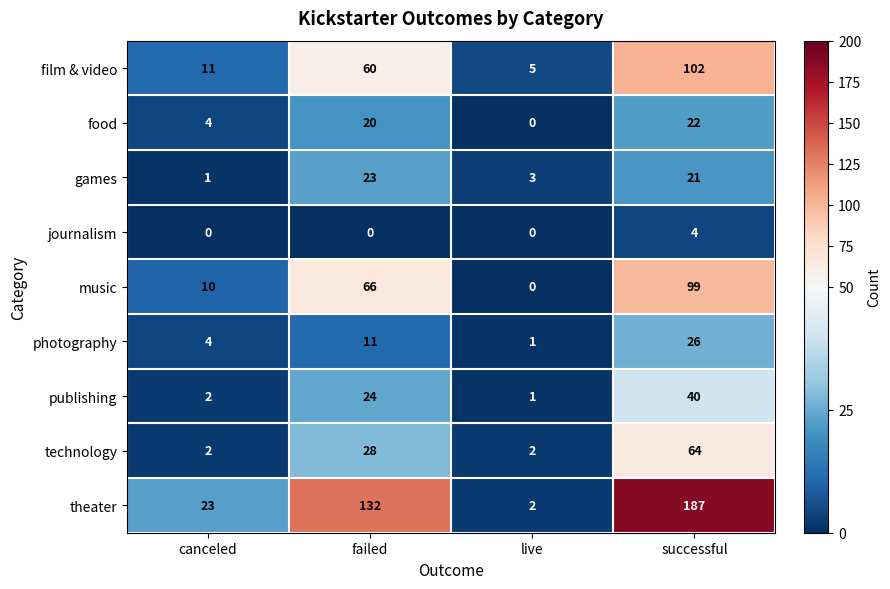

Count the theater values in the range 23 to 187.

3